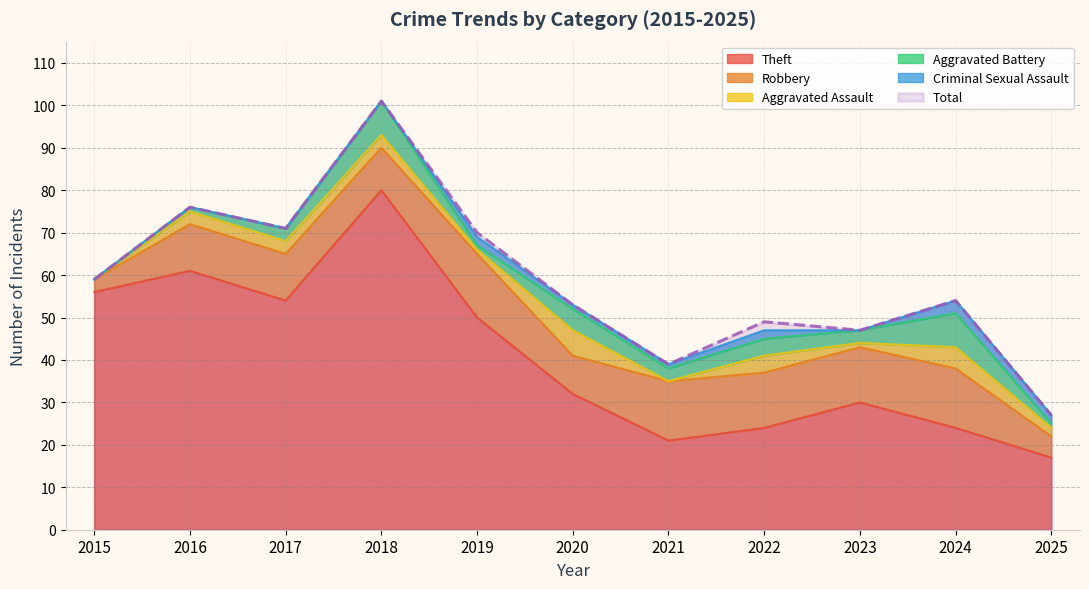

What is the difference between the second highest and minimum values in the Robbery series?

11